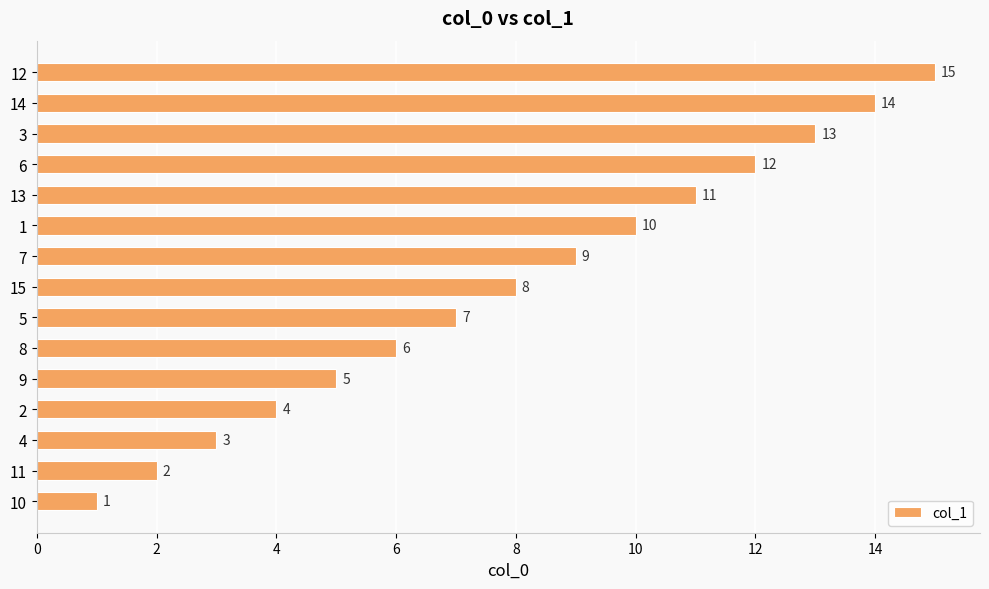

How many values are below 8?

7